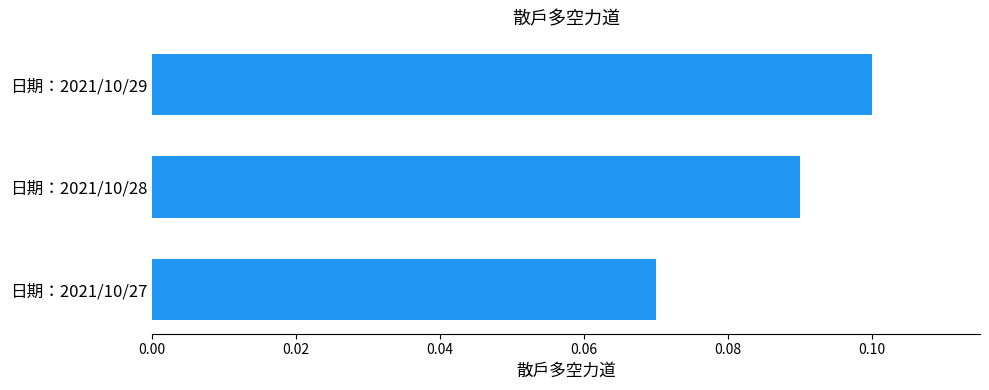

At which label is the value closest to 0?

日期：2021/10/27